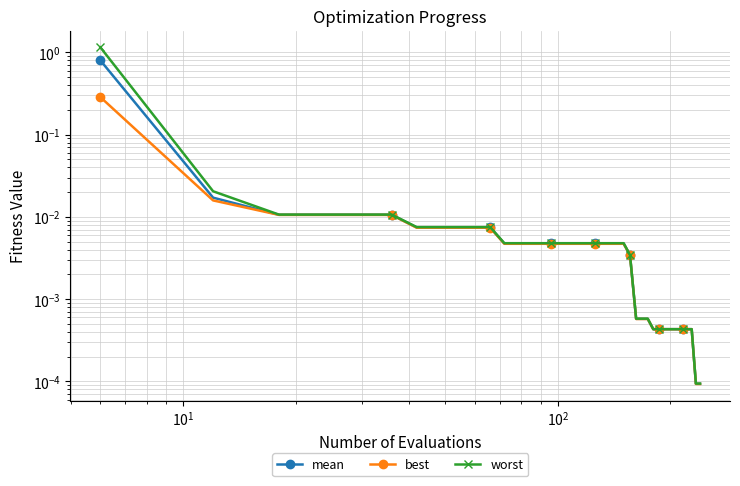

How many lines are shown in the chart?

3